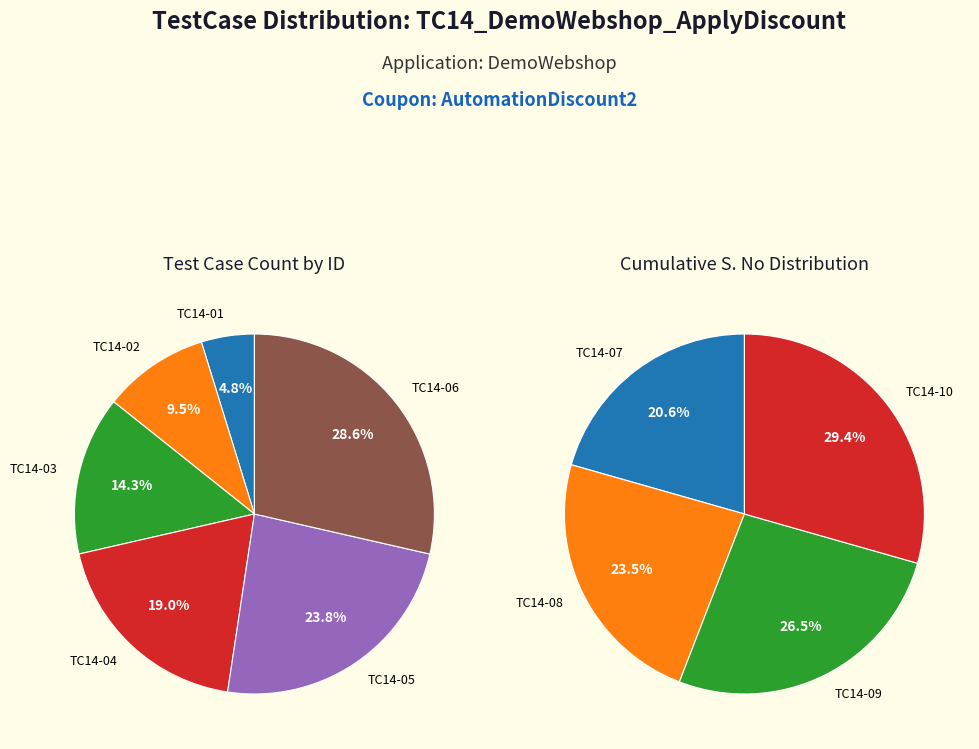

Approximately how many times larger is the value at TC14-02 compared to TC14-08?

0.2